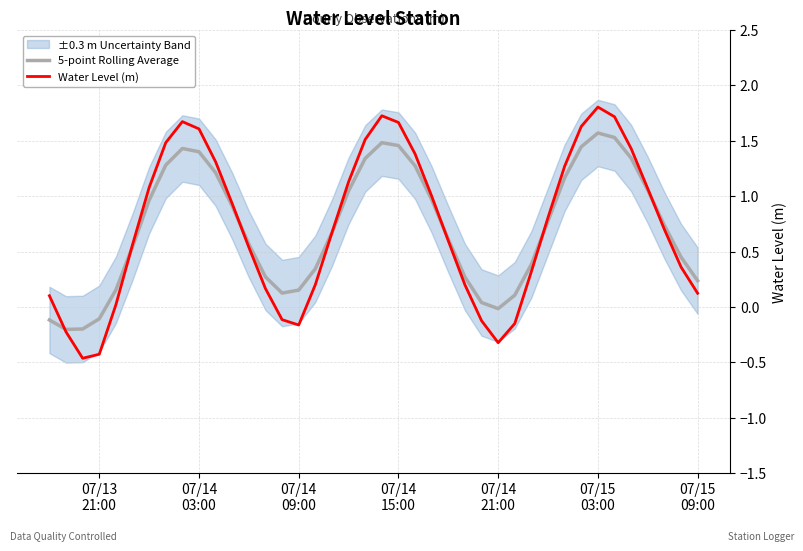

Which series has the widest spread of values?

Water Level (m)